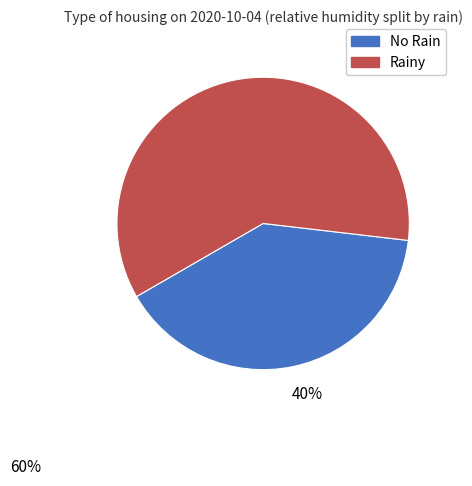

Is there a majority slice in this chart?

Yes